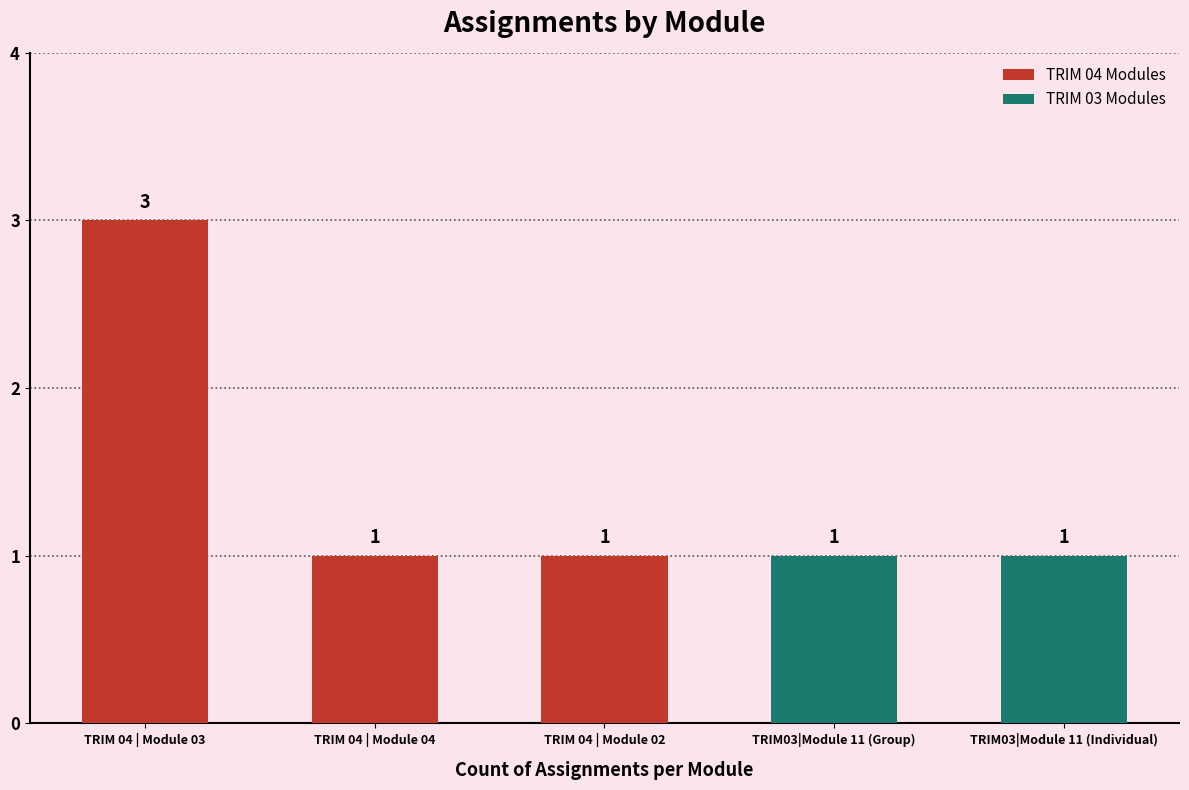

What is the difference between the maximum and minimum values?

2